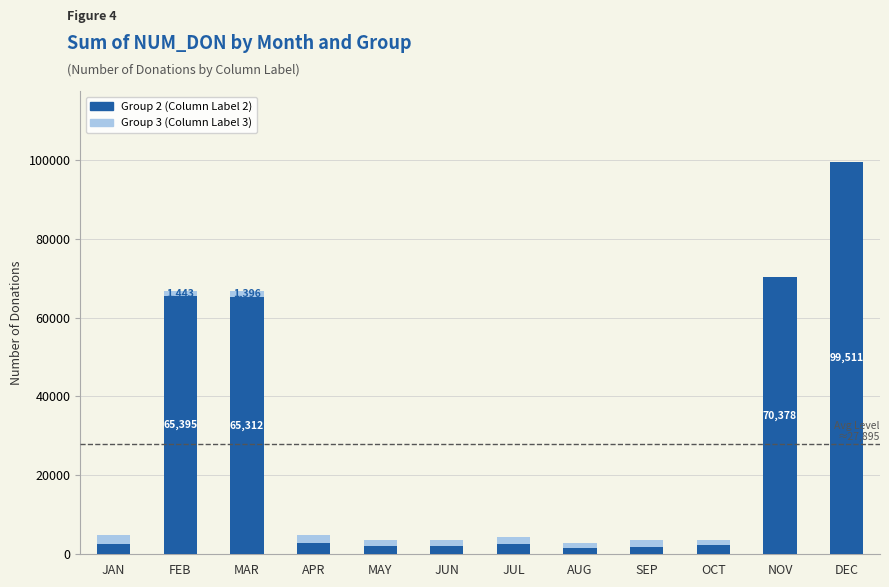

At which category is the sum across all series the highest?

DEC